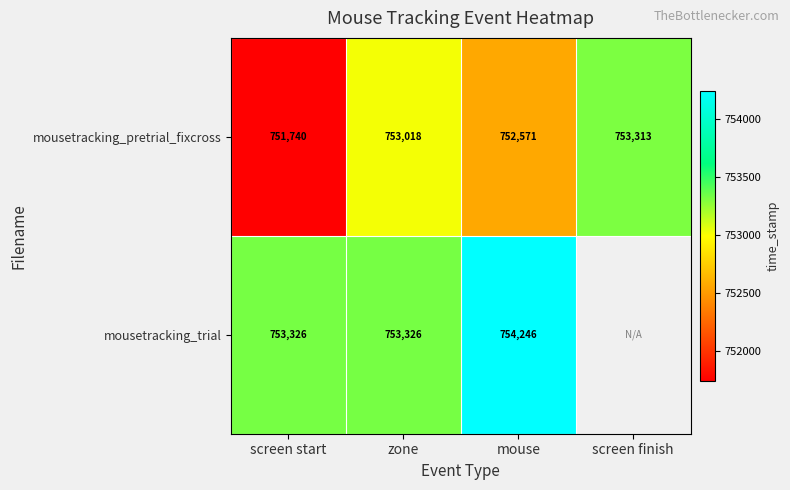

Is the value of mousetracking_pretrial_fixcross at zone greater than the value of mousetracking_trial at zone?

No